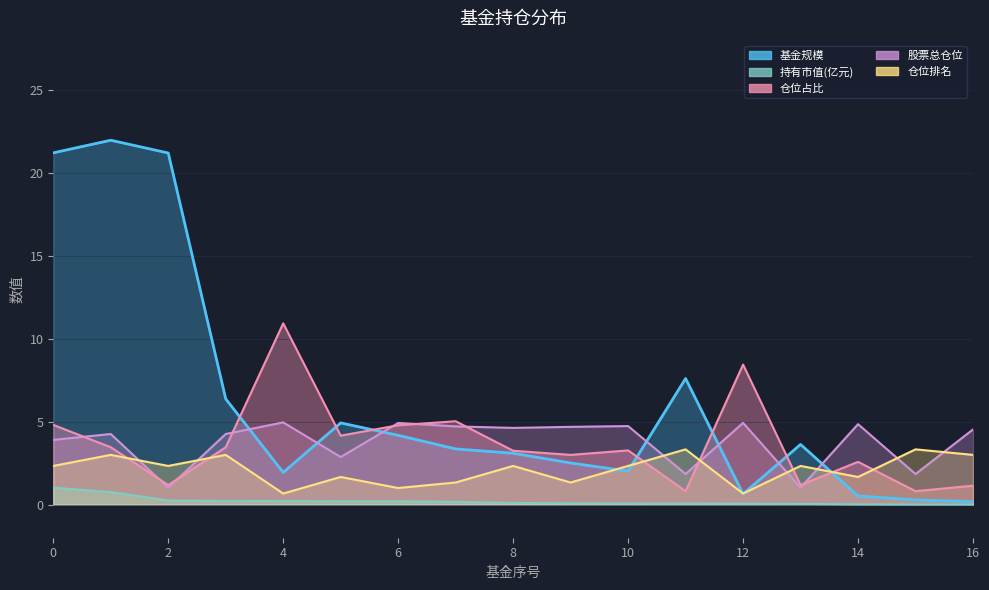

What is the approximate value of 股票总仓位 at 12?

4.9